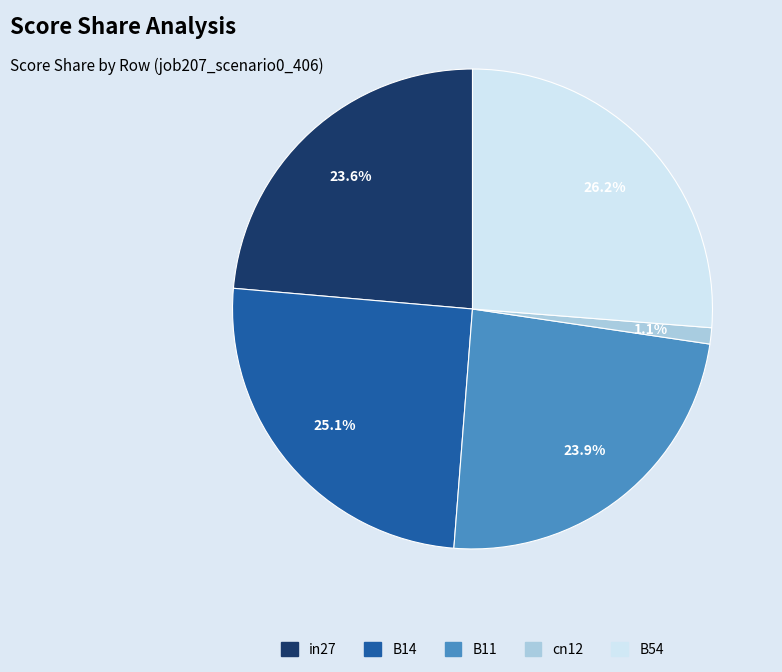

Which has a higher value, B54 or B11?

B54